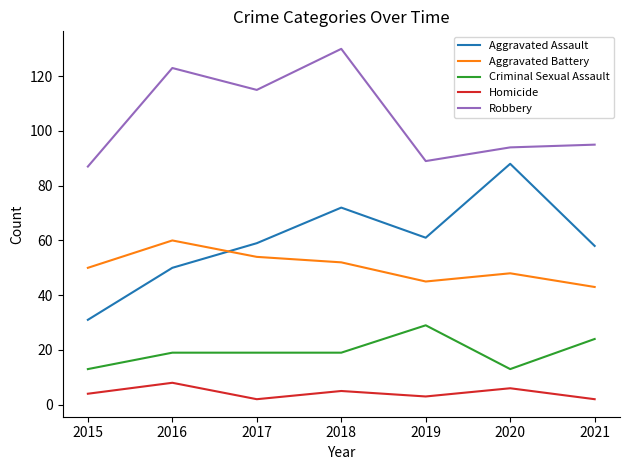

Reading left to right, transcribe all the data shown in this chart.

Aggravated Assault: 2015=31	2016=50	2017=59	2018=72	2019=61	2020=88	2021=58
Aggravated Battery: 2015=50	2016=60	2017=54	2018=52	2019=45	2020=48	2021=43
Criminal Sexual Assault: 2015=13	2016=19	2017=19	2018=19	2019=29	2020=13	2021=24
Homicide: 2015=4	2016=8	2017=2	2018=5	2019=3	2020=6	2021=2
Robbery: 2015=87	2016=123	2017=115	2018=130	2019=89	2020=94	2021=95